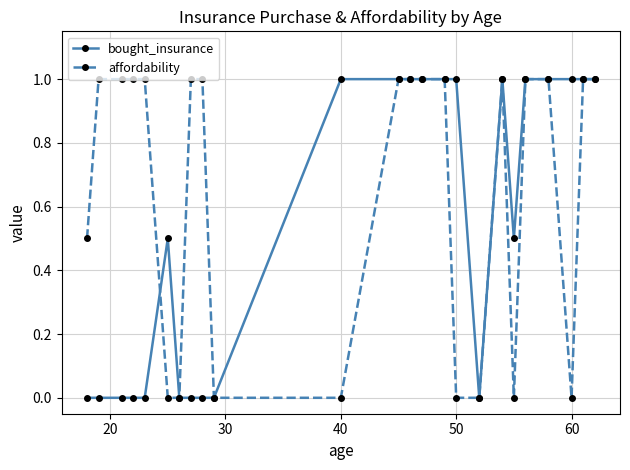

What is the highest value of the bought_insurance series?

1.0